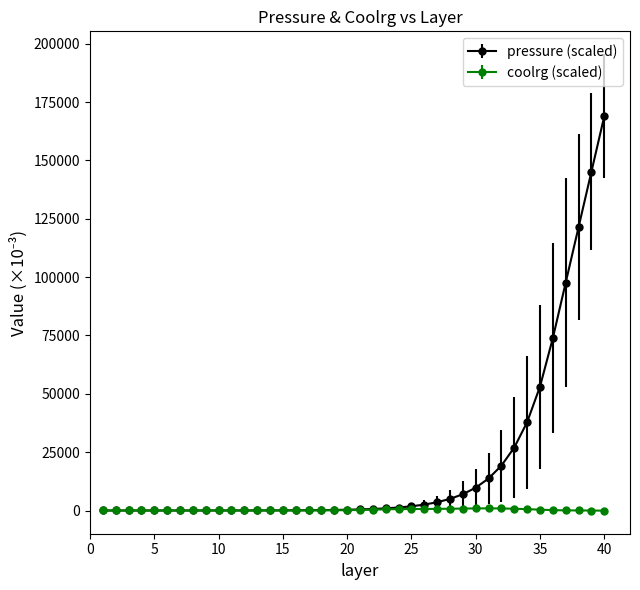

Which series has the largest total across all categories?

pressure (scaled)